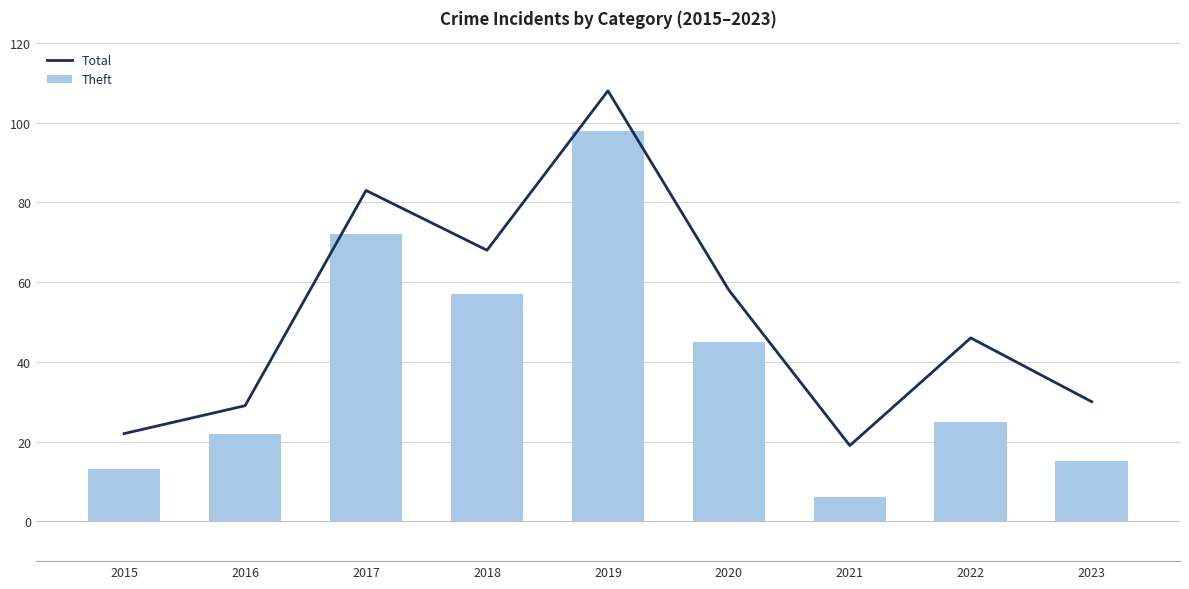

Does the chart contain stacked bars?

No